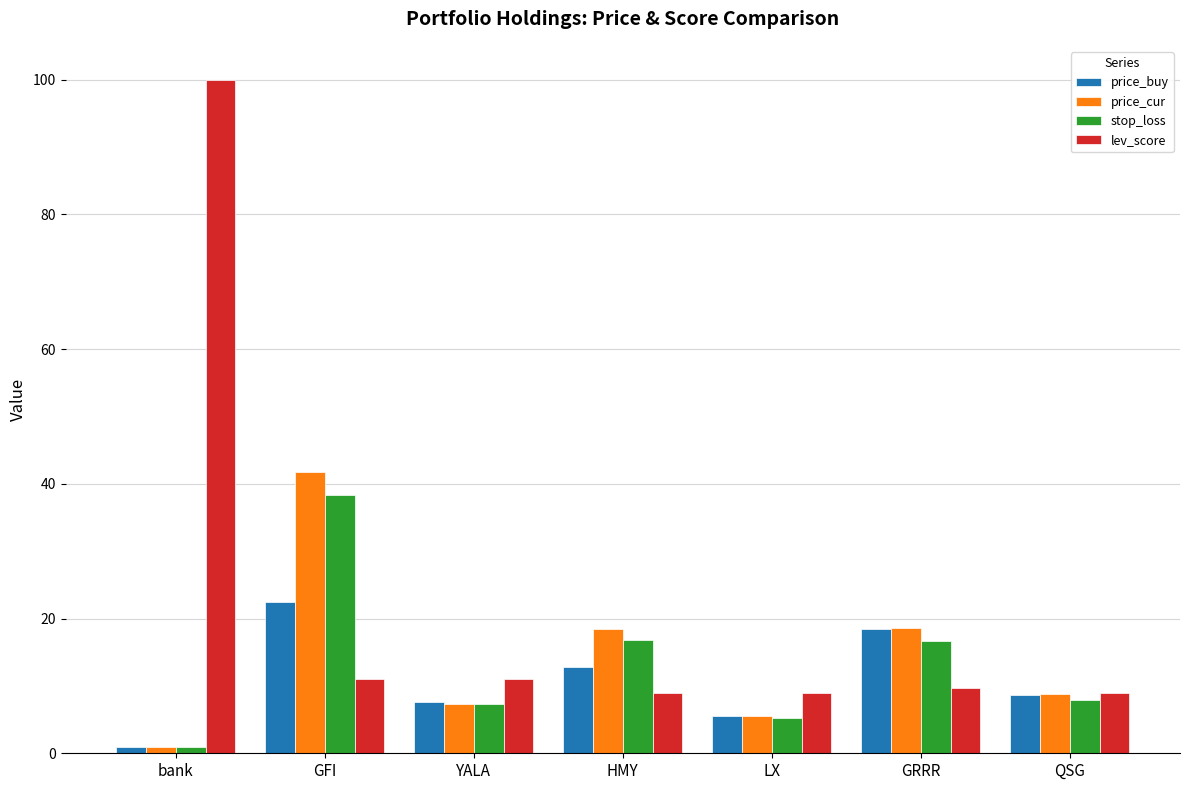

What is the sum of all price_buy values?

76.6